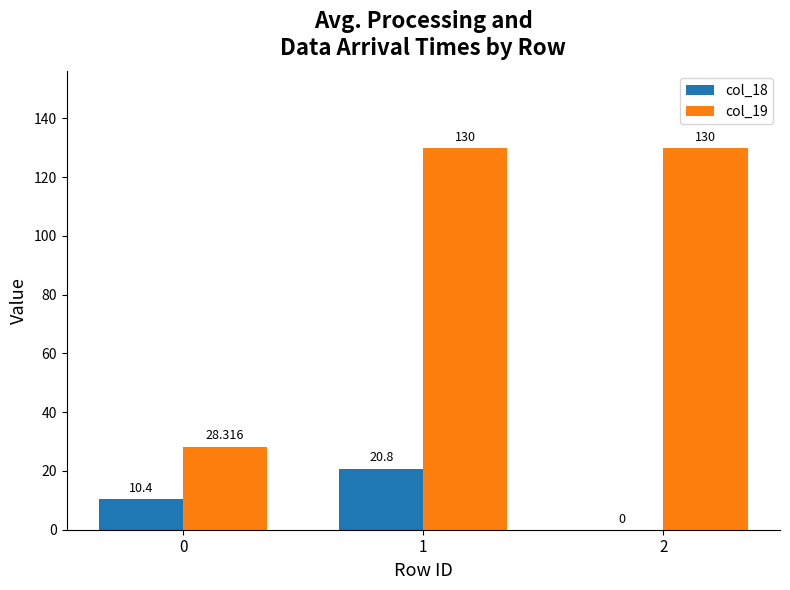

What are all the series names shown in the legend?

col_18, col_19